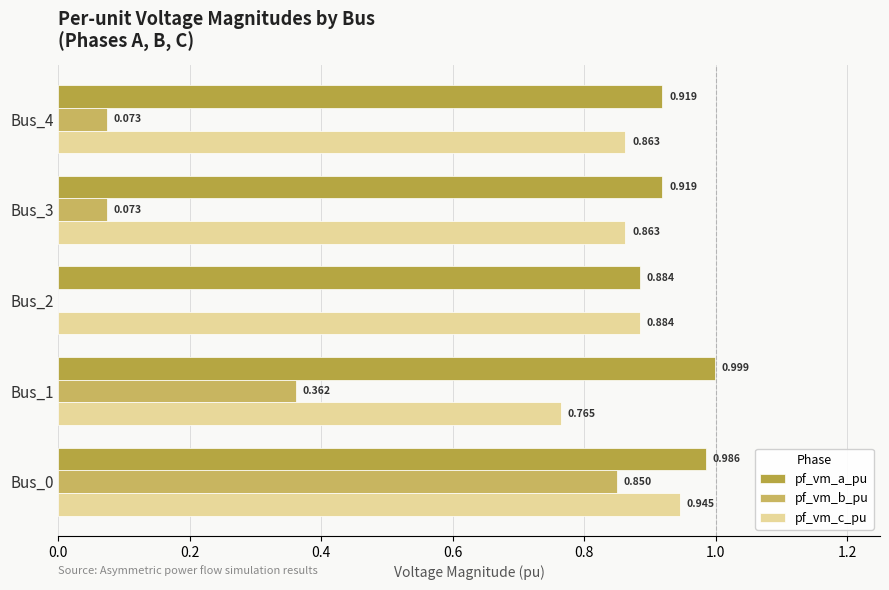

How many data points does each series have?

5